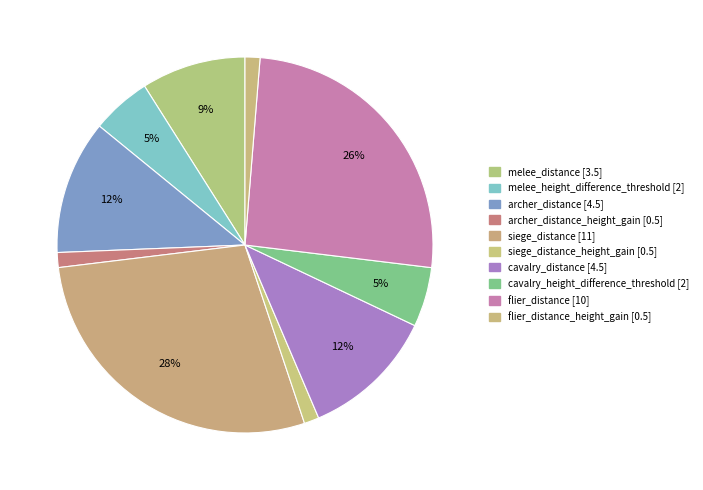

How many segments does this pie chart have?

10